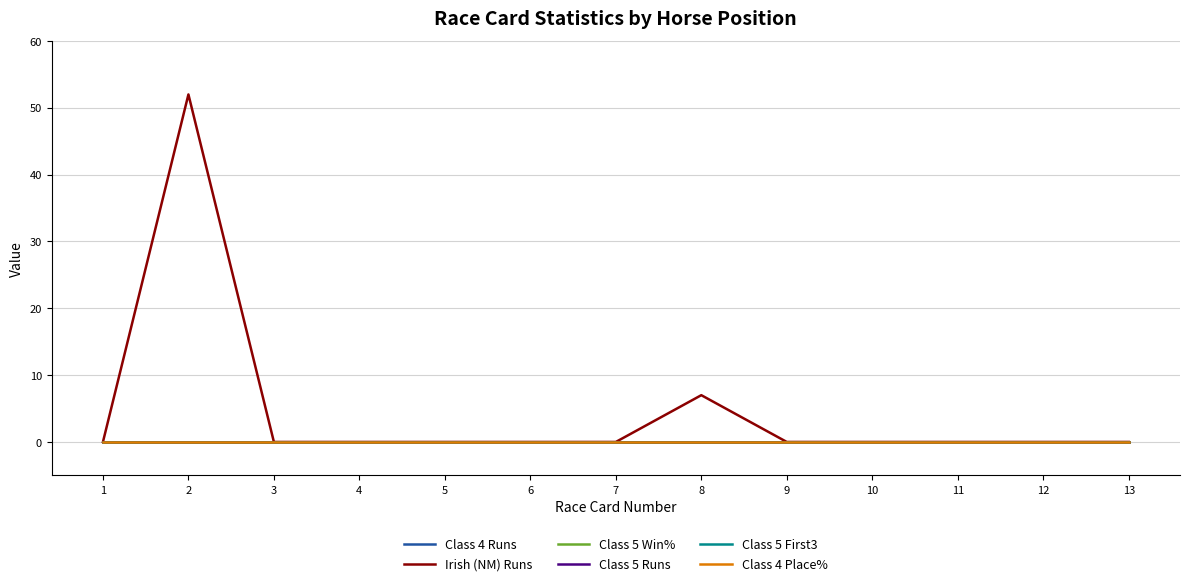

The value of Irish (NM) Runs at 10 is 21. True or false?

False